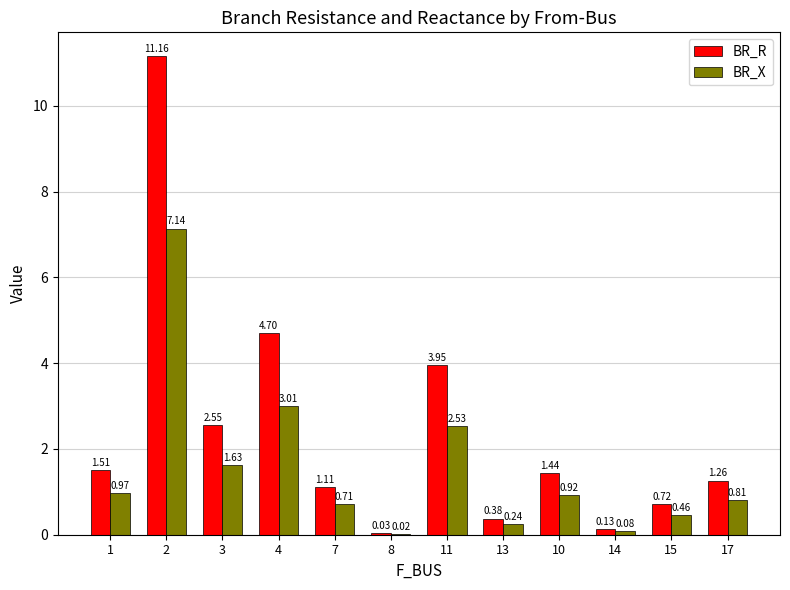

Which series changed the most between 2 and 4?

BR_R